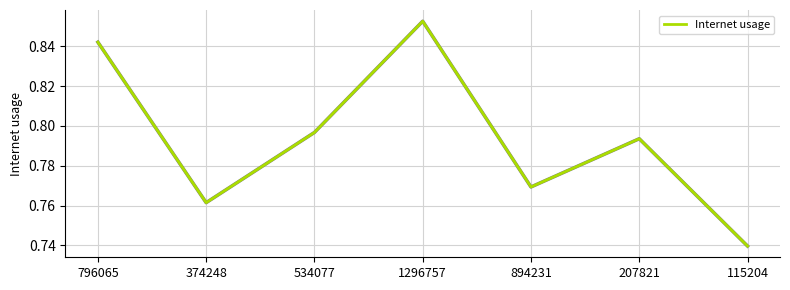

True or false: the data has more than 2 interior local peaks.

False